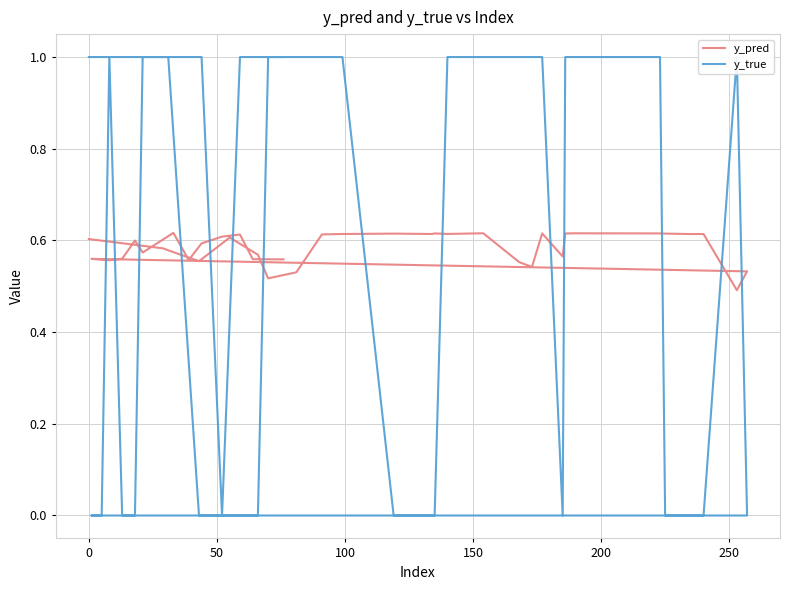

True or false: y_true has more than 1 points higher than both neighbors.

True